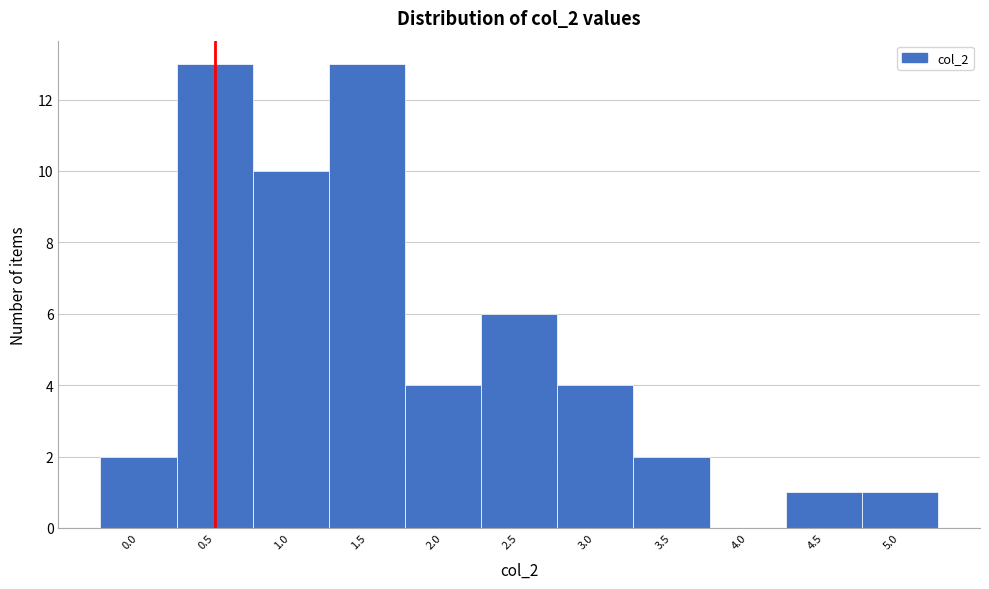

Reading right to left, extract all data points from this chart.

5.0=1	4.5=1	4.0=0	3.5=2	3.0=4	2.5=6	2.0=4	1.5=13	1.0=10	0.5=13	0.0=2